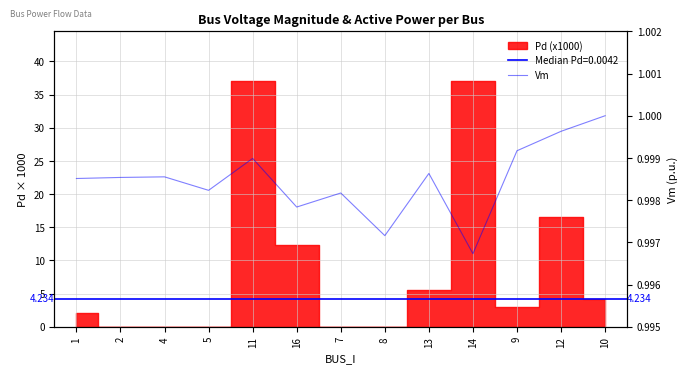

What is the label of the 13th point from the left?

10